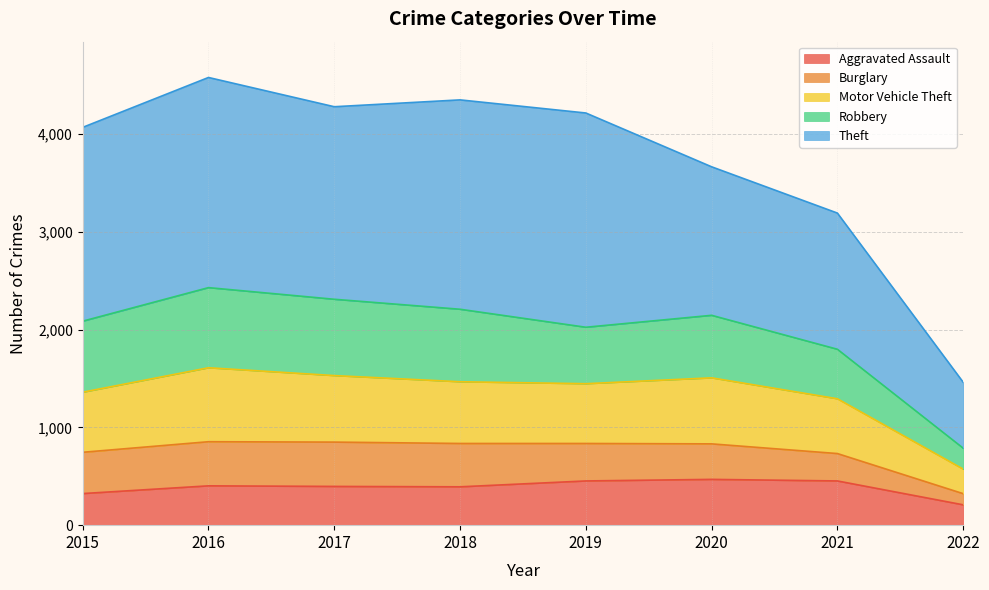

The Aggravated Assault series shows 452 at 2019. True or false?

True